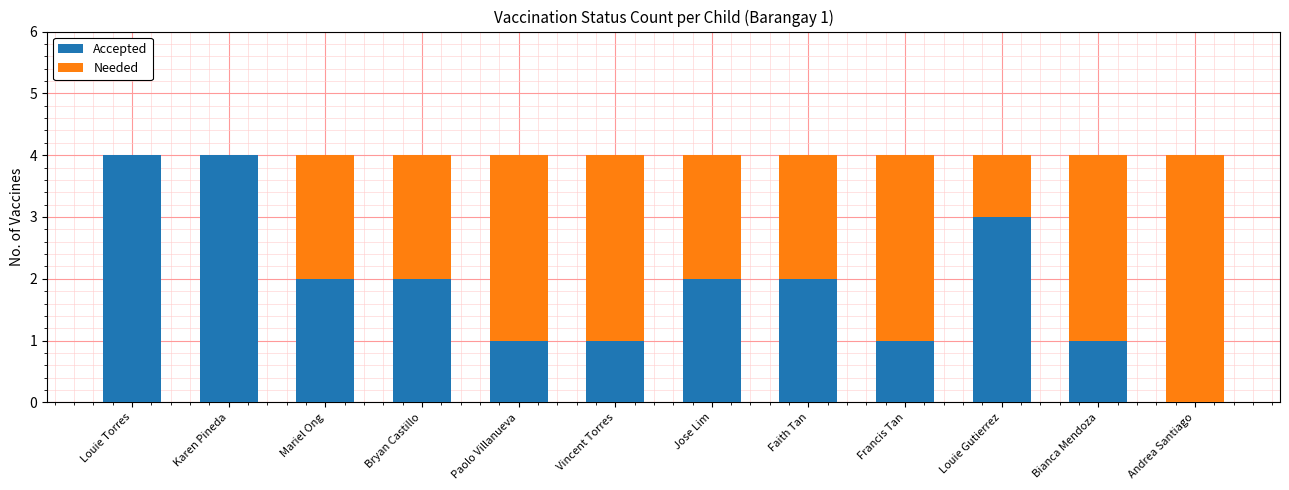

Reading right to left, transcribe the values for Accepted.

Andrea Santiago=0	Bianca Mendoza=1	Louie Gutierrez=3	Francis Tan=1	Faith Tan=2	Jose Lim=2	Vincent Torres=1	Paolo Villanueva=1	Bryan Castillo=2	Mariel Ong=2	Karen Pineda=4	Louie Torres=4